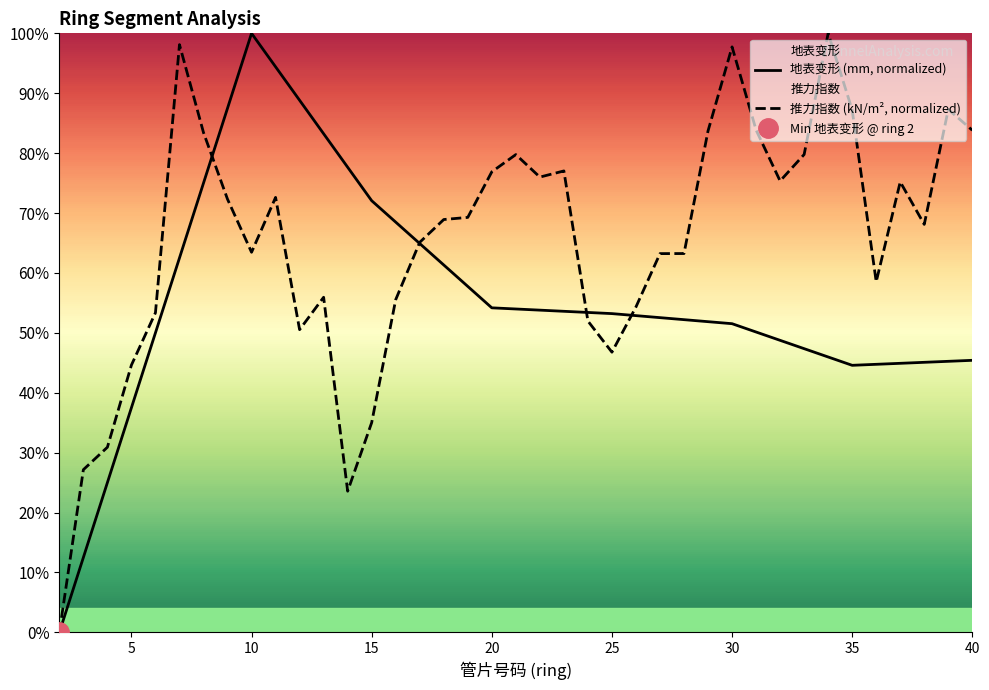

What is the difference between the maximum and minimum values in the 推力指数 (kN/m², normalized) series?

100.0